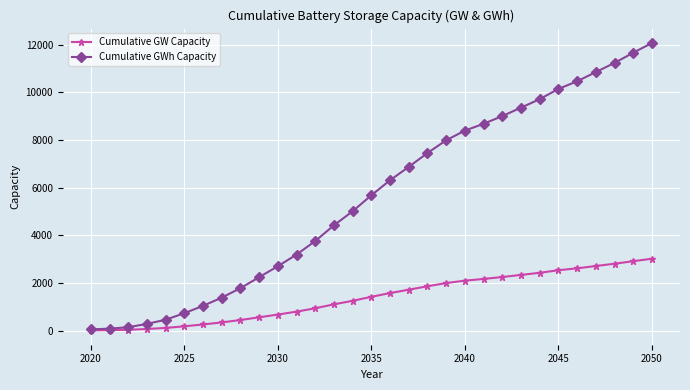

How many lines are shown in the chart?

2